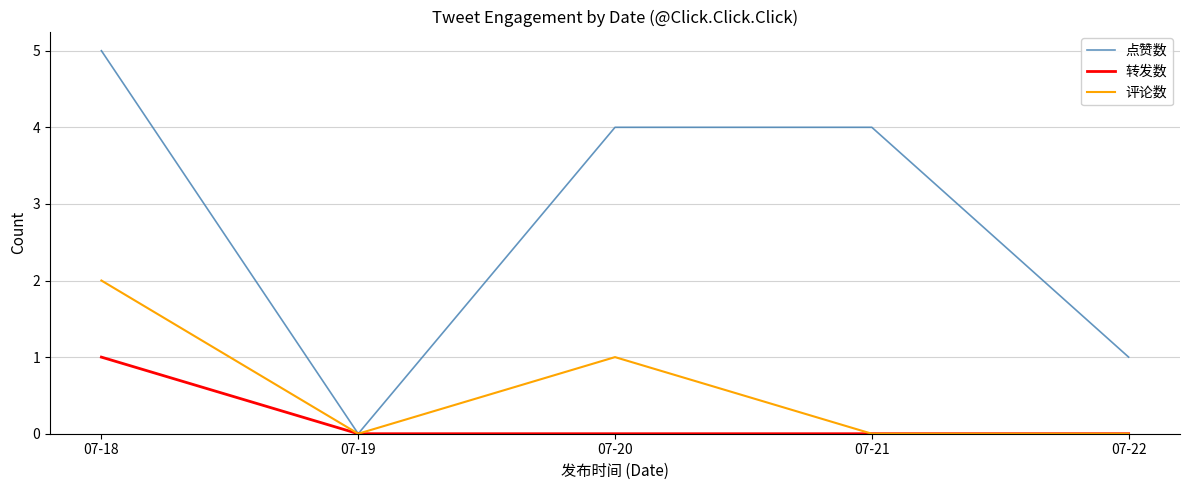

True or false: 转发数 has a value of 0 at 07-18.

False